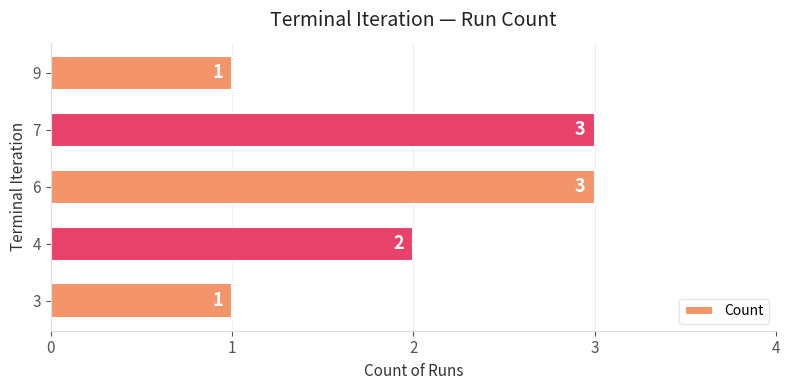

True or false: the data shows 3 at 7.

True